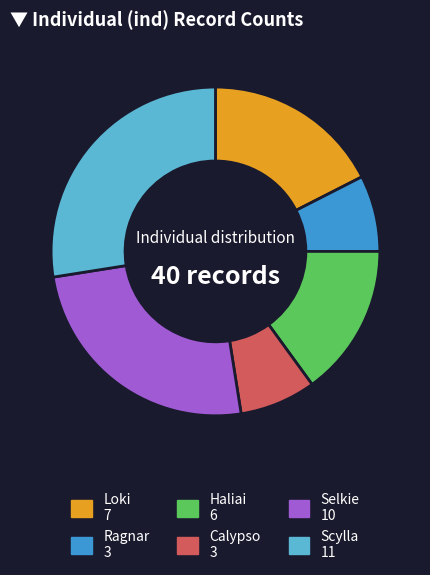

Does Selkie account for over 50% of the chart?

No